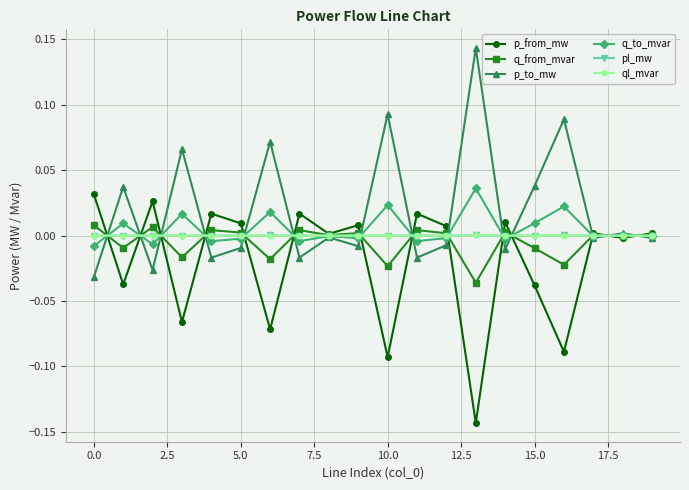

True or false: p_from_mw has more than 0 interior local peaks.

True